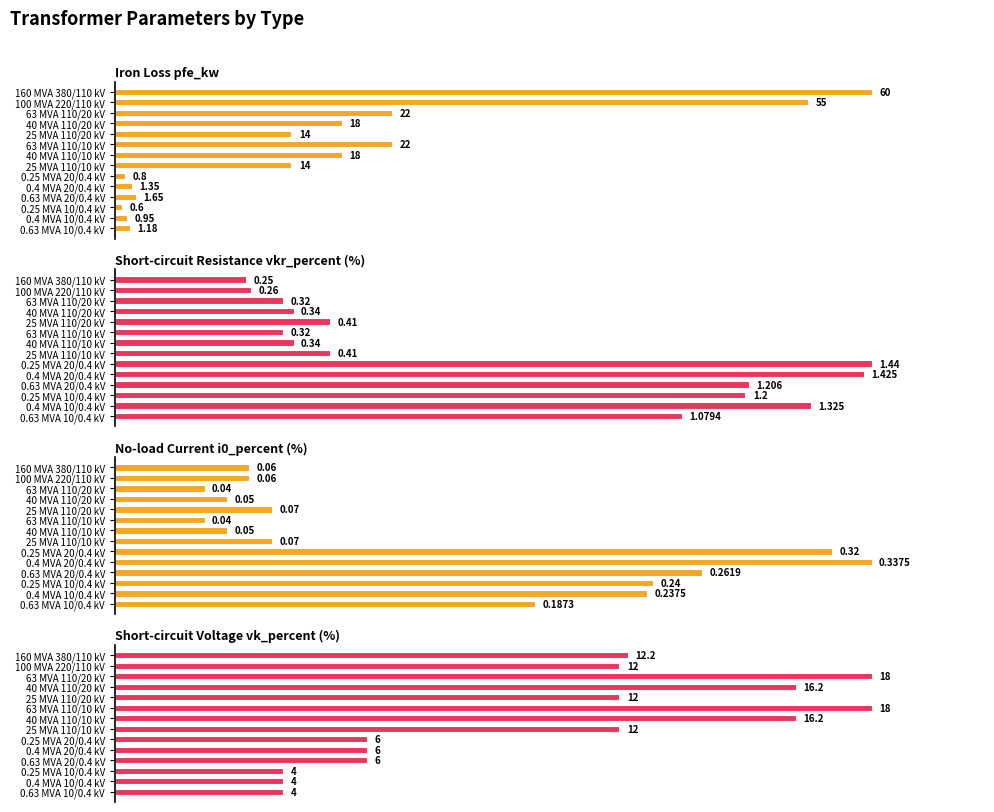

Which series has the widest spread of values?

Iron Loss pfe_kw